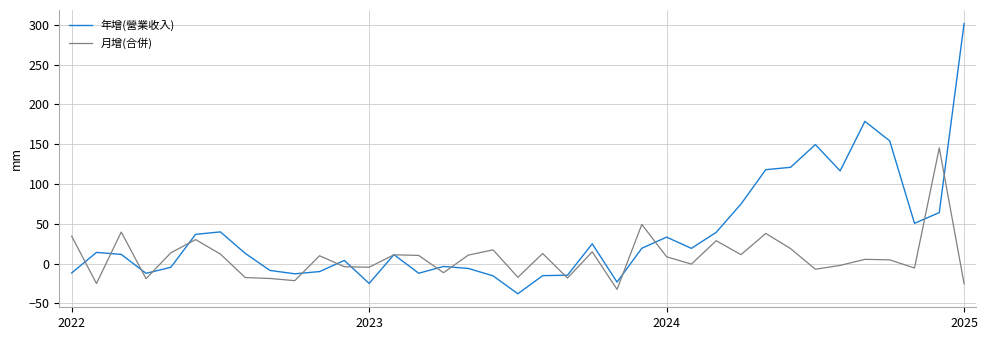

Which series has the largest total across all categories?

年增(營業收入)